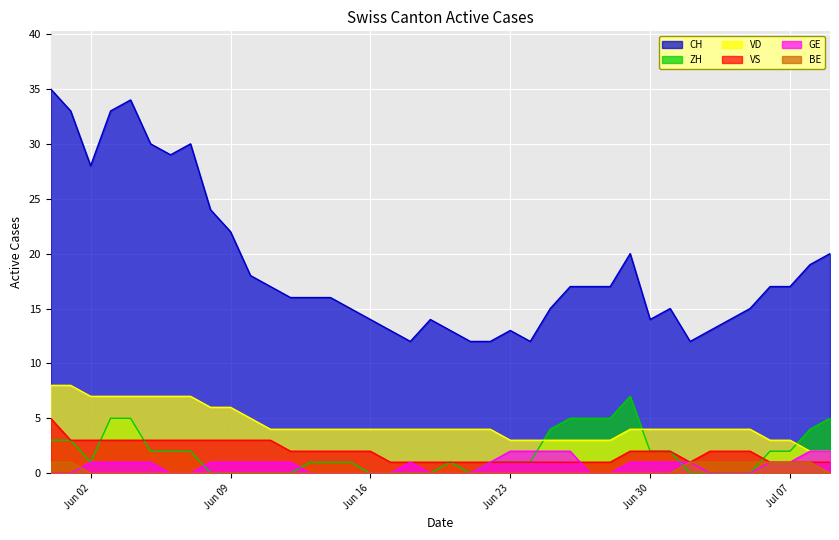

The ZH series shows 9 at 2020-06-29. True or false?

False